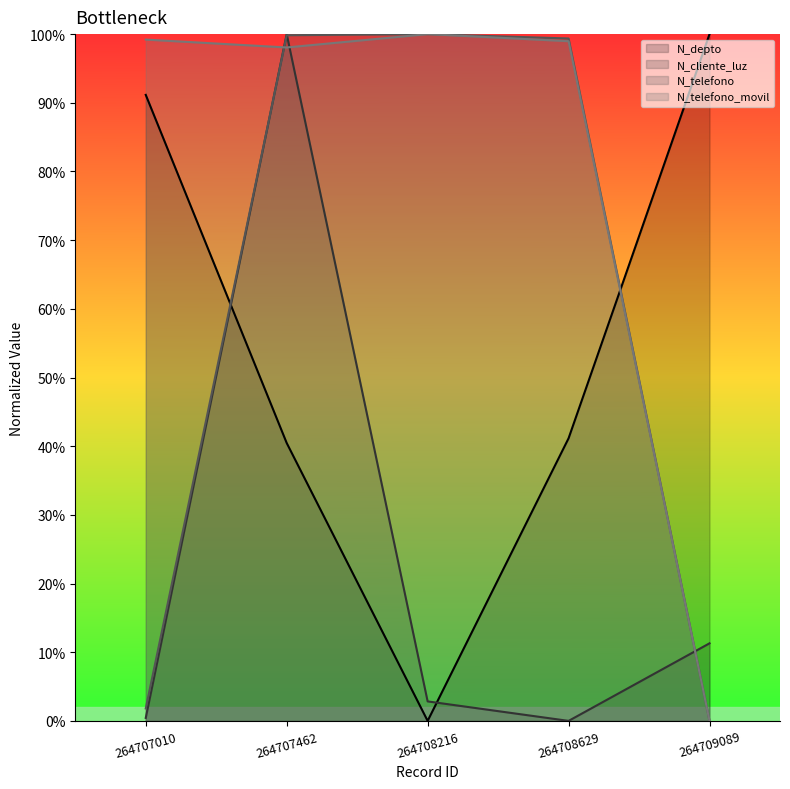

What is the difference between the maximum and minimum values in the N_telefono series?

1.0